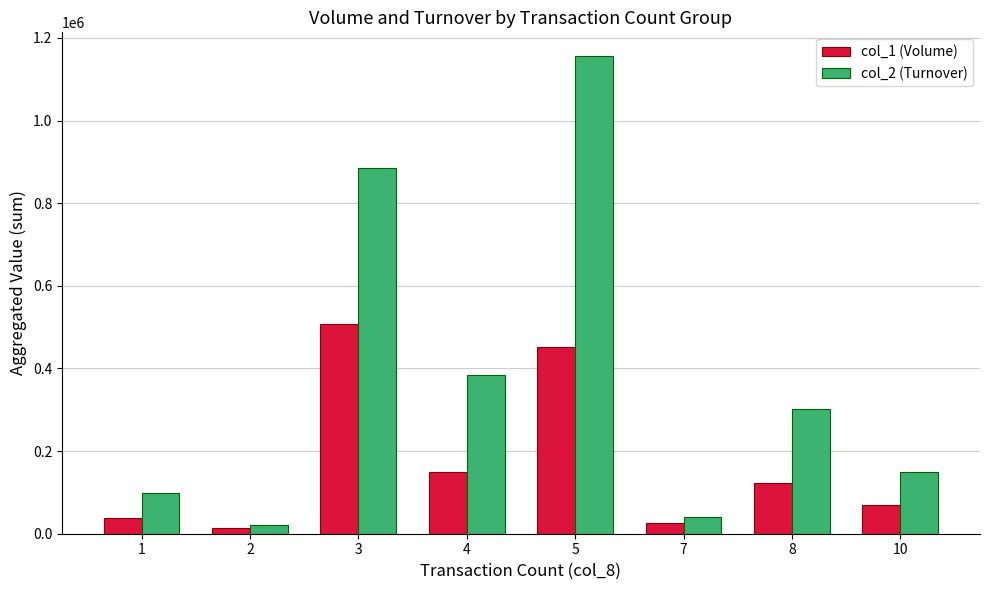

Rank the series by their average value, from highest to lowest.

col_2 (Turnover), col_1 (Volume)